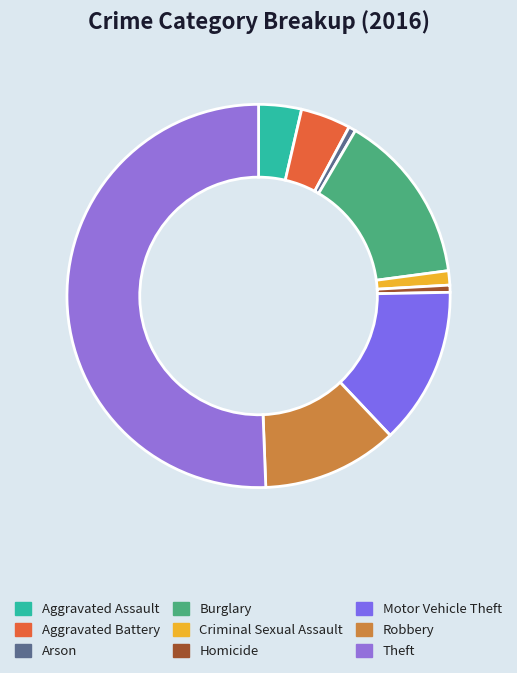

How many slices are in this pie chart?

9